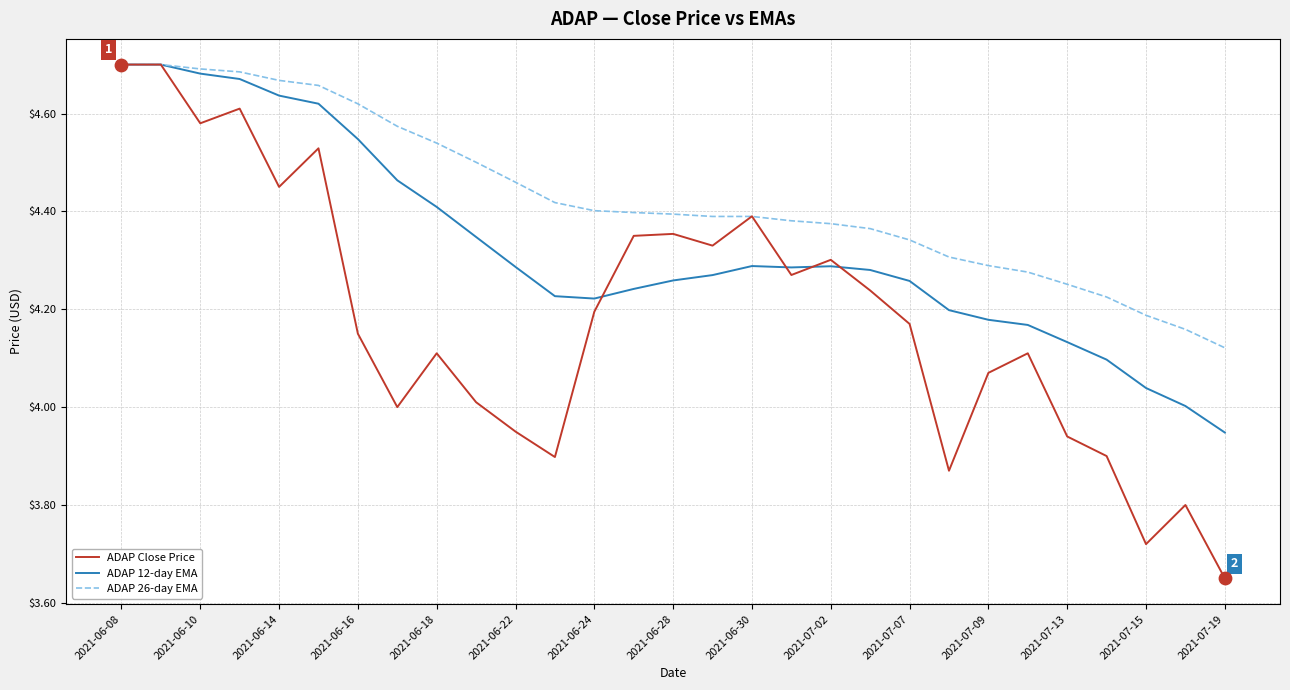

Which series has the largest total across all categories?

ADAP 26-day EMA